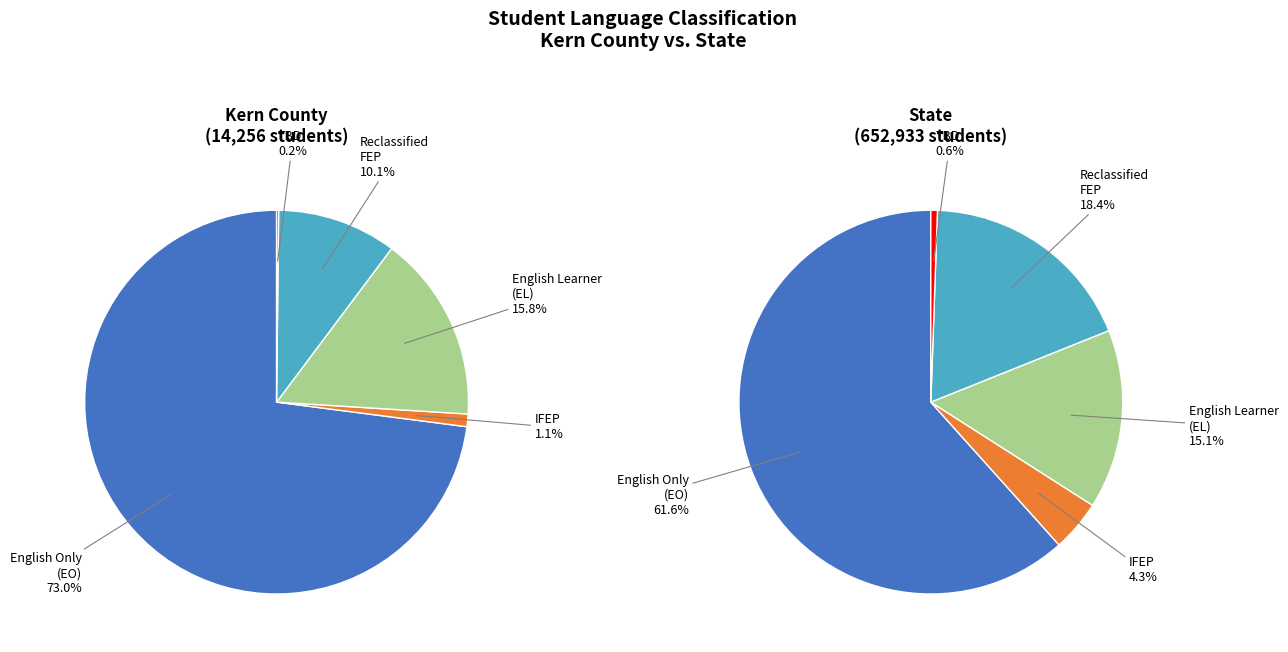

True or false: Initial Fluent English Proficient (IFEP) accounts for 1% of the total.

True